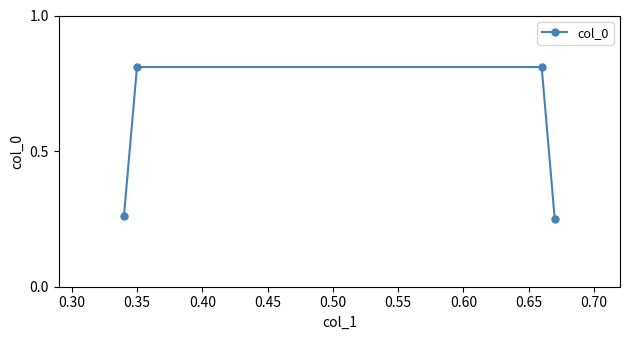

What is the difference between the second highest and minimum values?

0.6